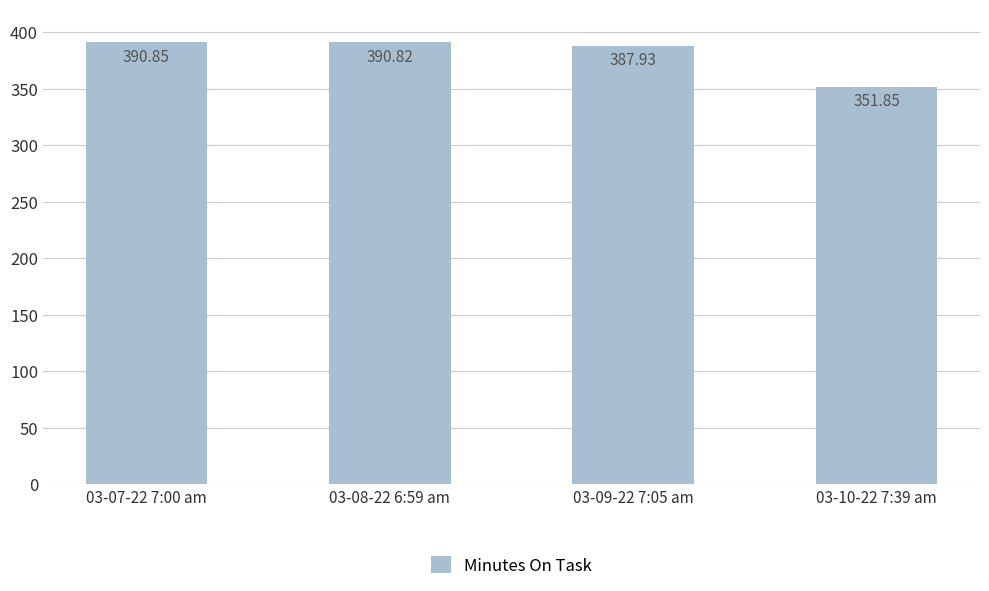

What is the greatest value displayed?

390.9